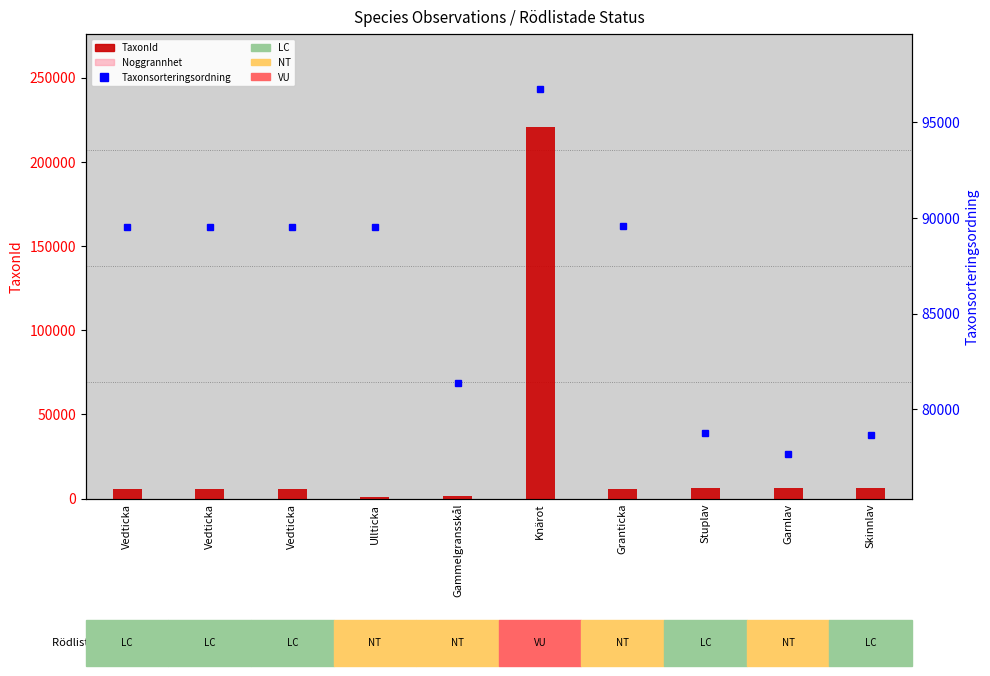

How many categories are shown in the chart?

10